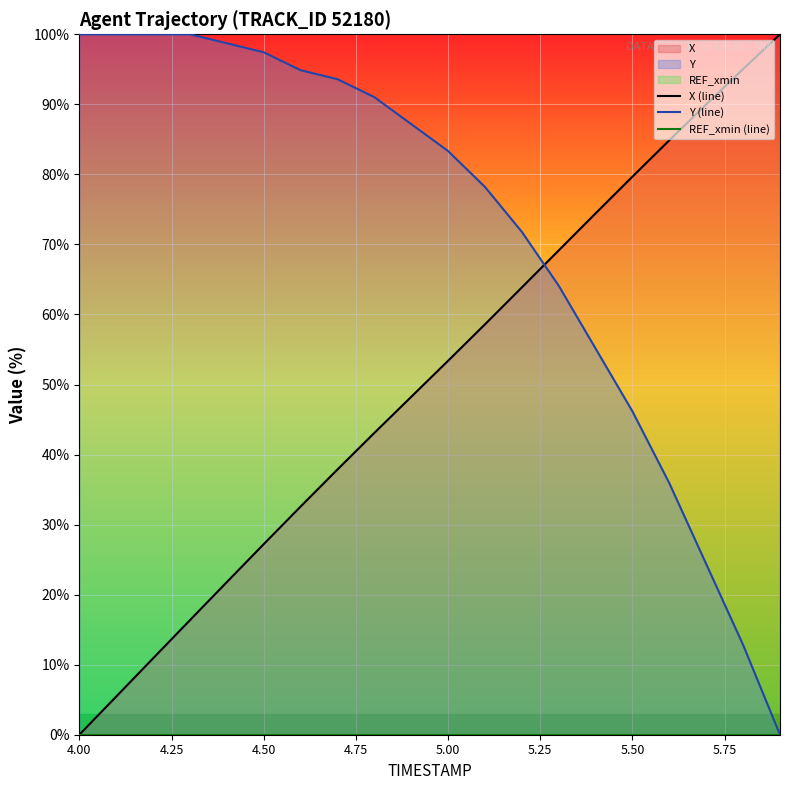

How many lines are shown in the chart?

3